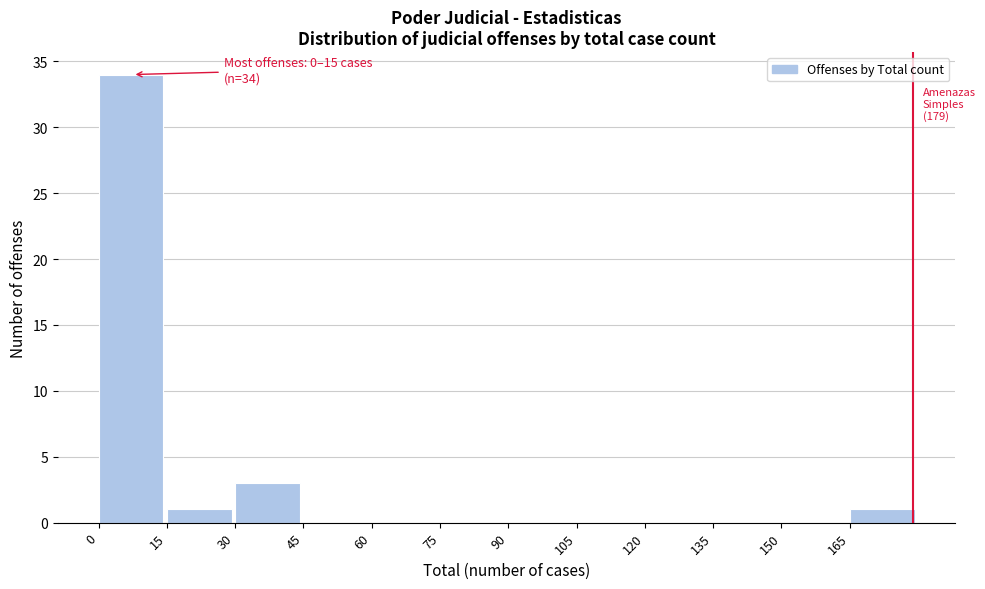

Over which range of the x-axis is the bar tallest?

0 to 15